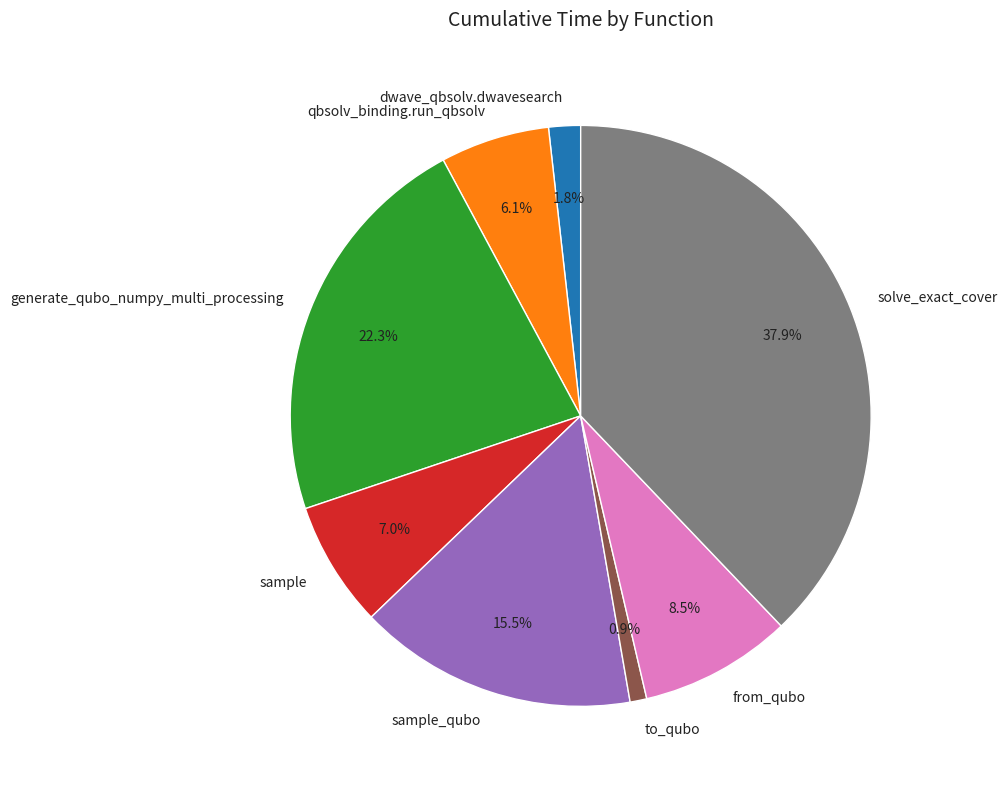

Is the sum of generate_qubo_numpy_multi_processing and sample_qubo greater than half?

No